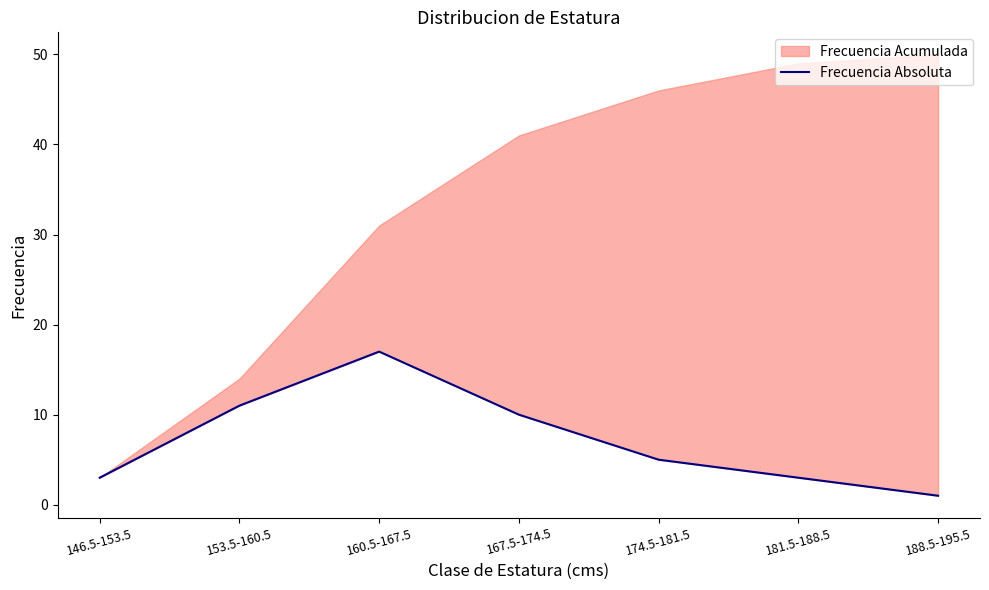

What is the smallest value displayed?

1